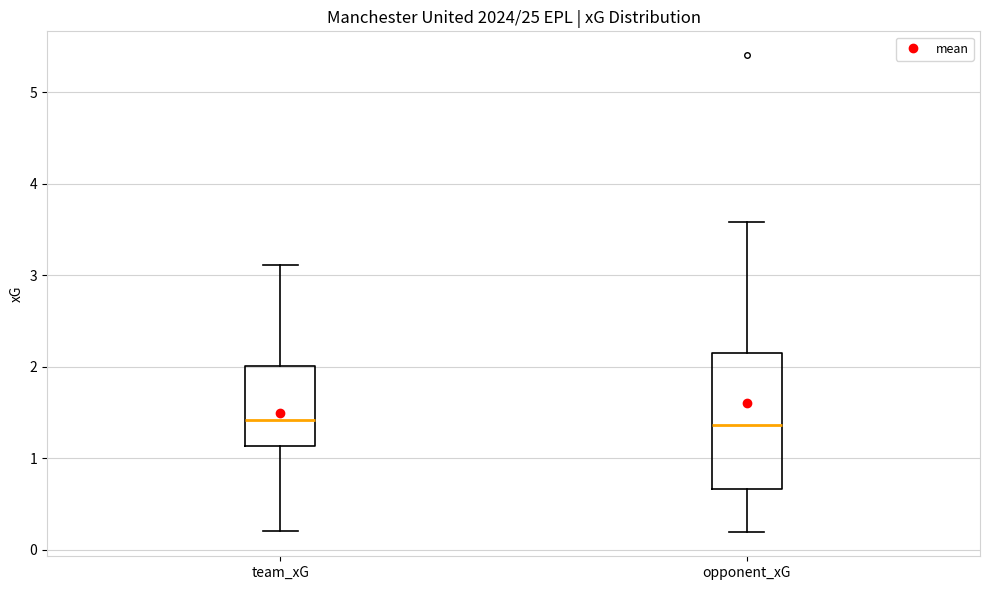

Comparing the boxes themselves (not the whiskers), which one is the tallest?

opponent_xG